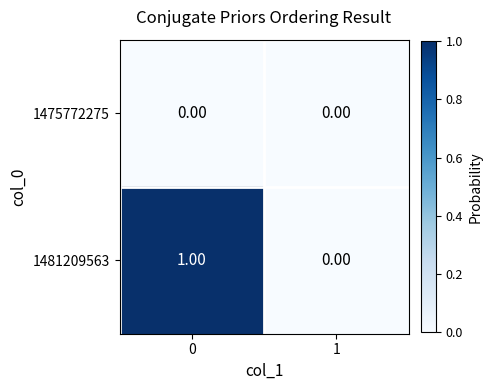

Count the number of categories in the chart.

2